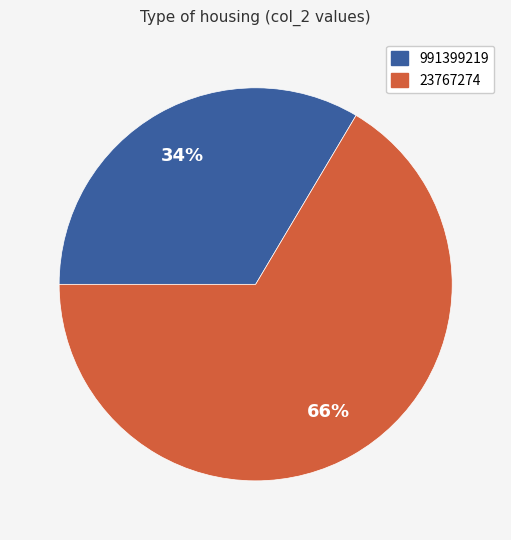

Does 23767274 represent more than half of the total?

Yes